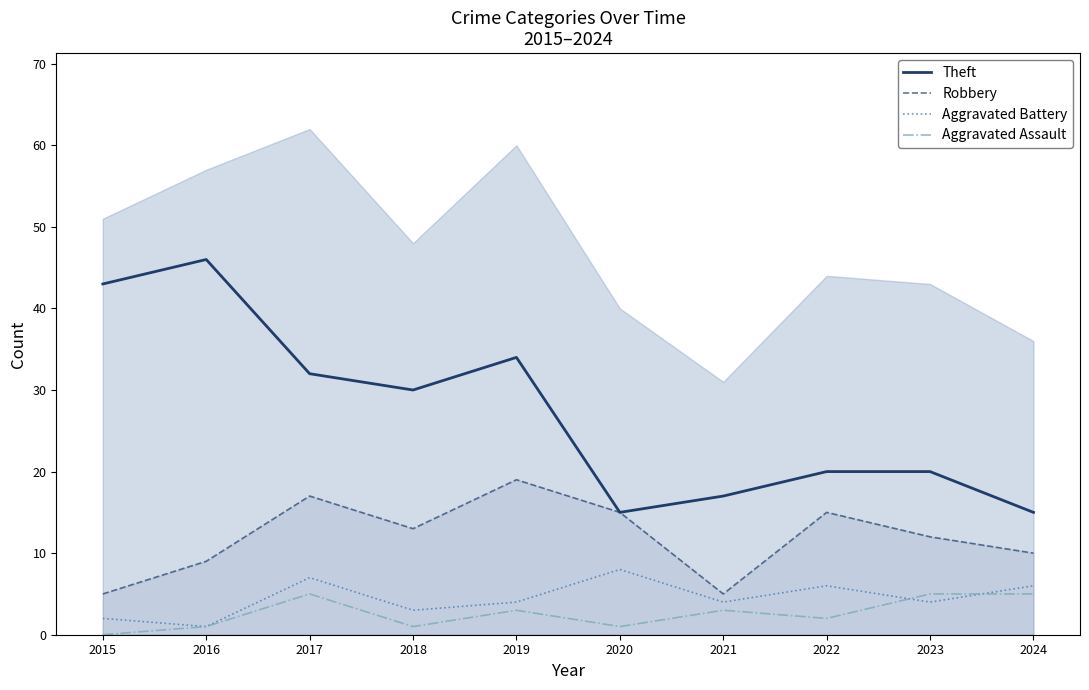

What is the lowest value of the Aggravated Battery series?

1